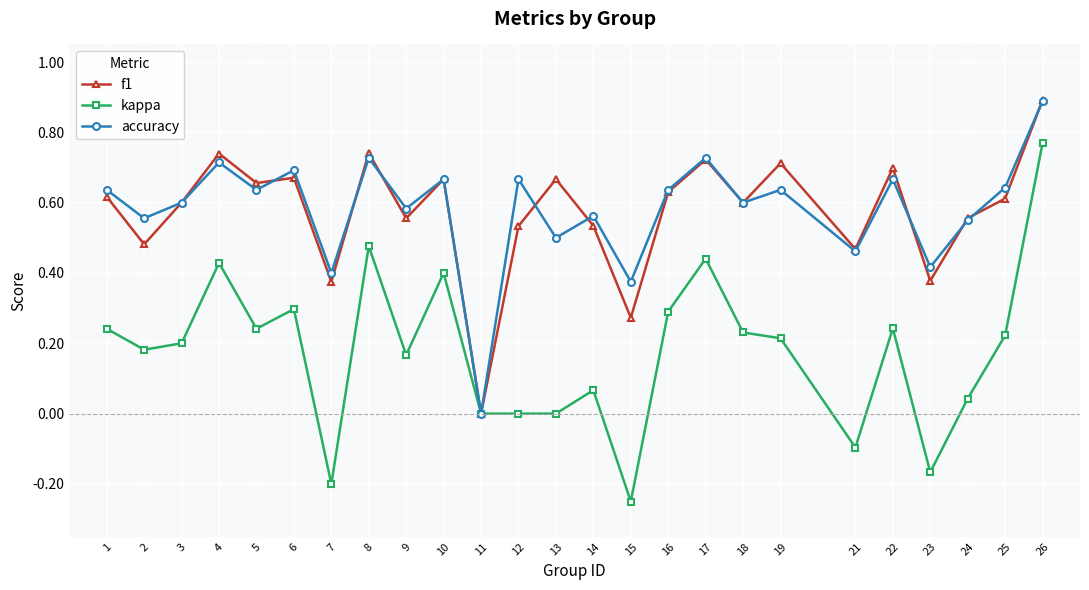

Is it true that accuracy equals 1.0 at 24?

False